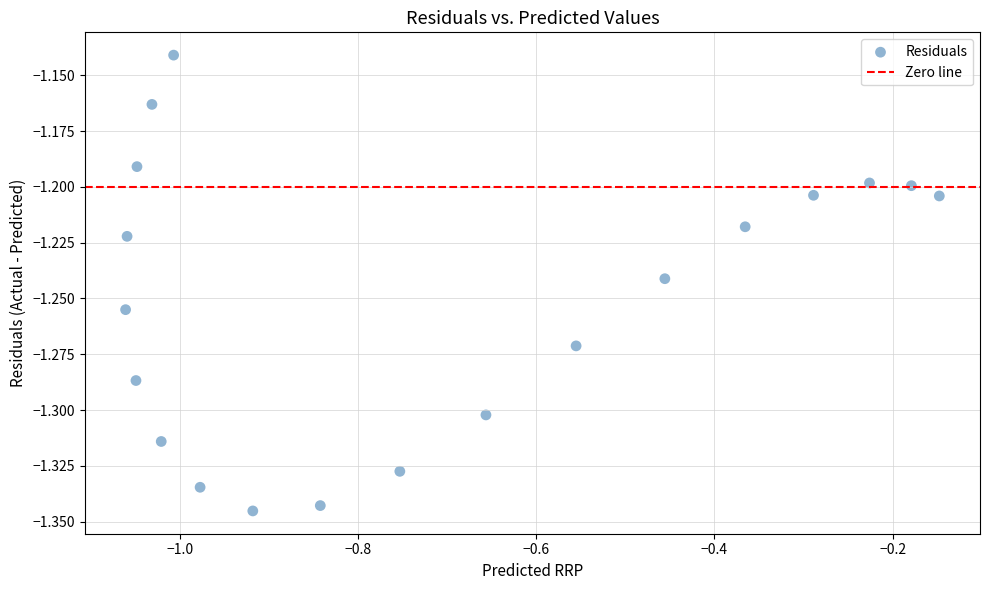

What is the range of X values (max minus min)?

0.9